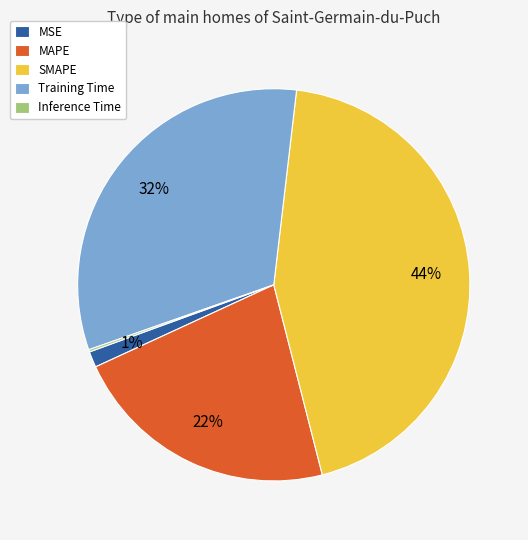

The MSE slice represents 1% of the pie. True or false?

True